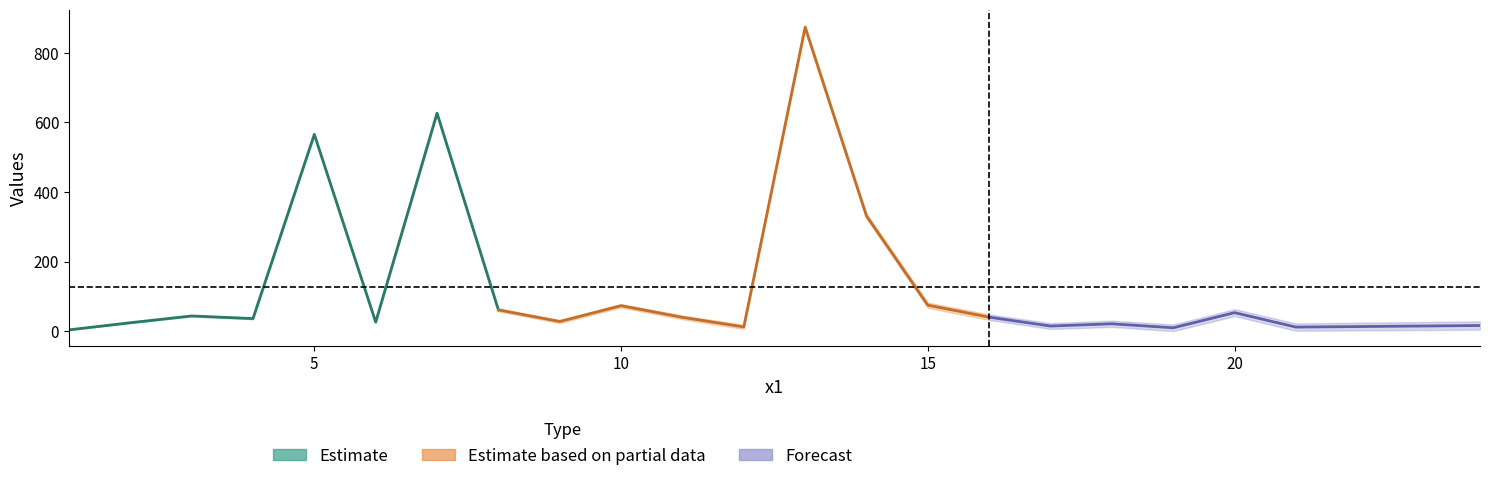

Reading right to left, extract all data points from this chart.

y: 24=28	23=26	22=24	21=22	20=63	19=19	18=30	17=23	16=48	15=82	14=338	13=880	12=18	11=45	10=78	9=32	8=65	7=630	6=29	5=568	4=38	3=45	2=25	1=4
x2: 24=4	23=3	22=2	21=1	20=43	19=0	18=12	17=6	16=32	15=67	14=324	13=867	12=6	11=34	10=68	9=23	8=57	7=623	6=23	5=563	4=34	3=42	2=23	1=3